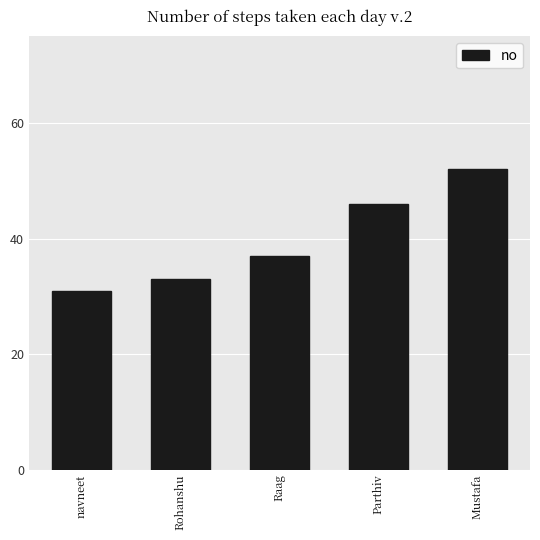

Reading left to right, list all the values displayed in this chart.

navneet=31	Rohanshu=33	Raag=37	Parthiv=46	Mustafa=52